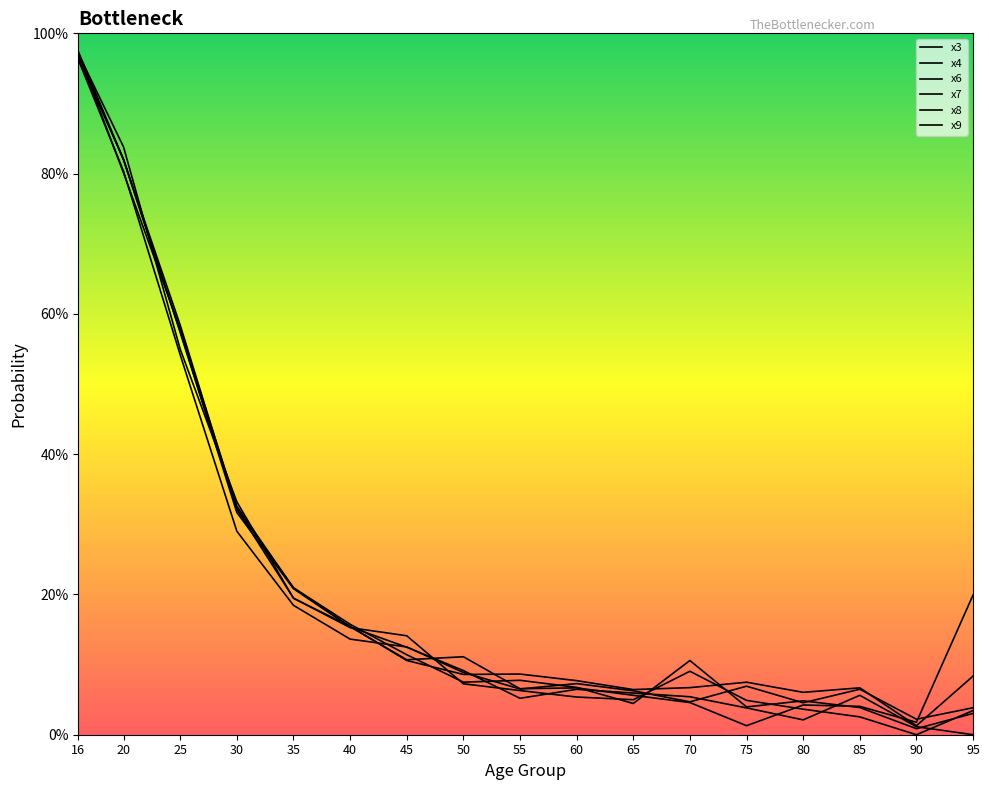

Where is the first local minimum for x4?

55